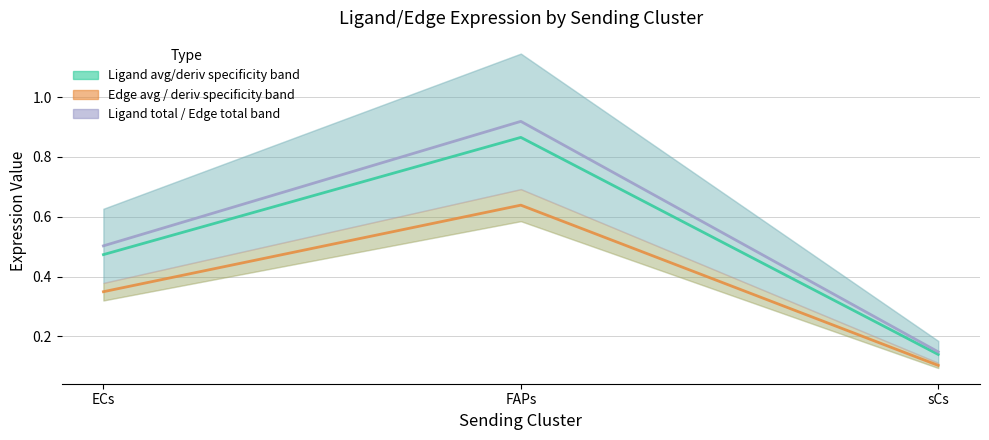

What is the total value across all series at FAPs?

2.4